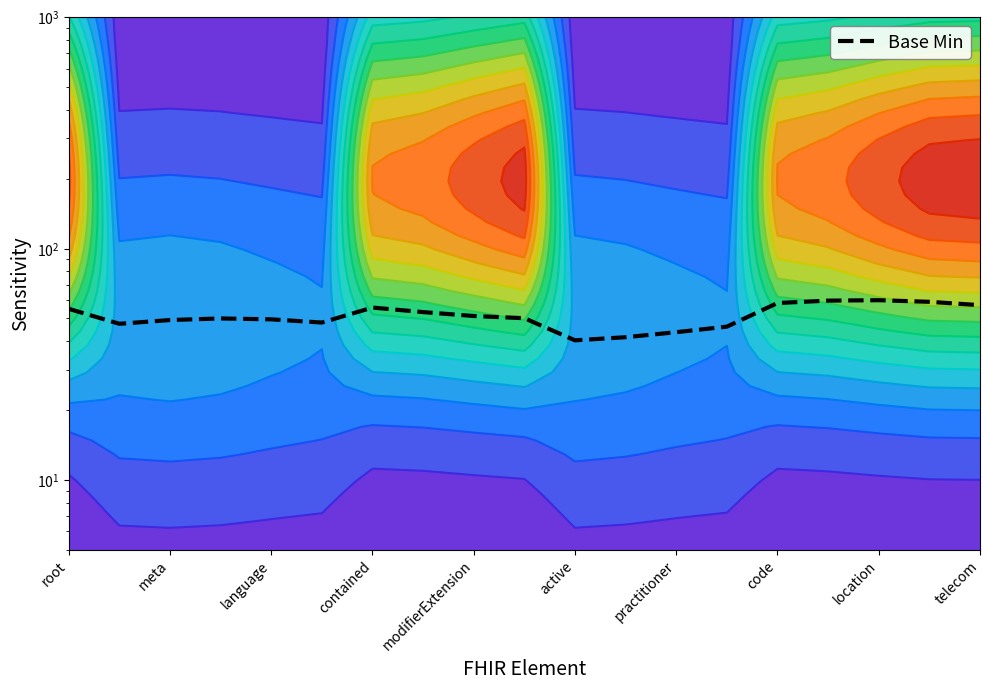

Reading left to right, transcribe all the data shown in this chart.

55.0	47.4	49.2	50.0	49.5	48.0	55.7	53.2	51.2	50.1	40.2	41.5	43.6	46.1	58.3	59.7	59.9	59.0	57.1